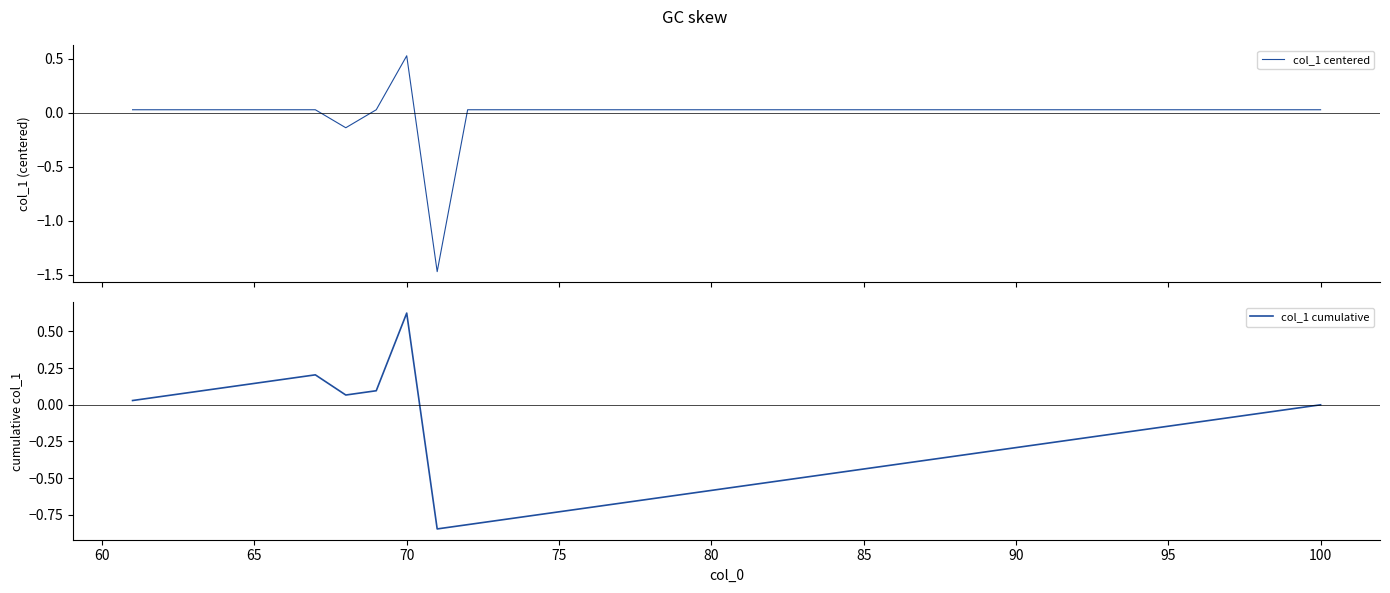

How many series are shown in this chart?

2